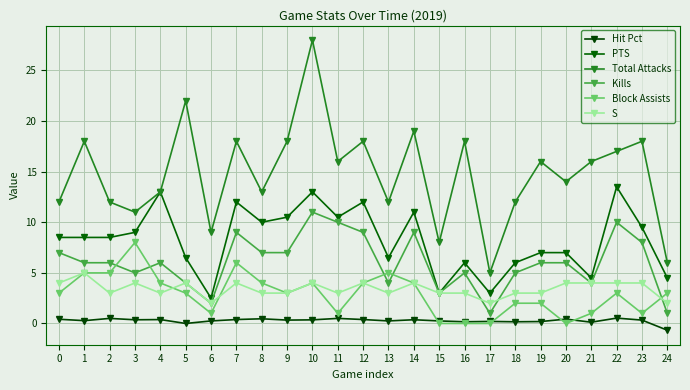

At which label does Block Assists reach its minimum?

15